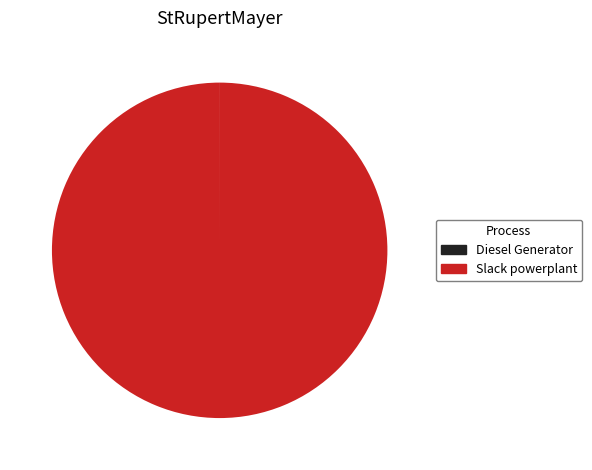

Which slice is the largest?

Slack powerplant